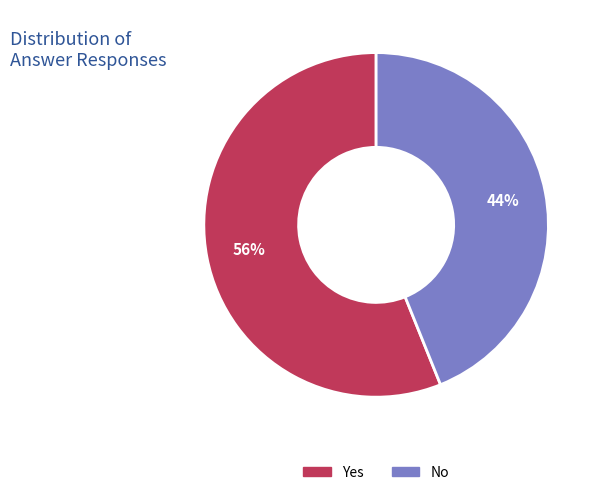

Is it true that Yes is 66% of the pie?

False